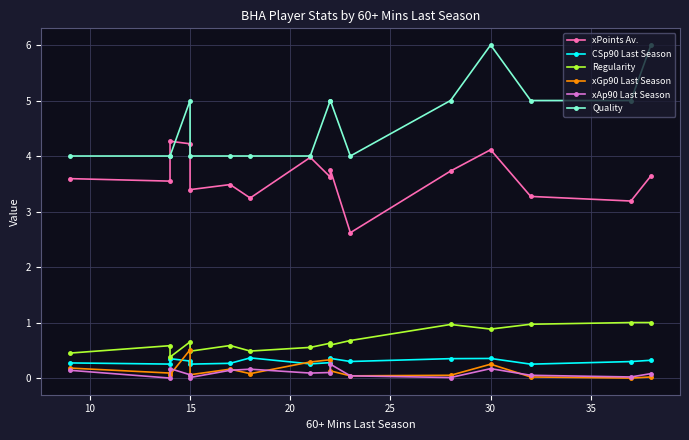

What is the label of the 16th point from the left?

15